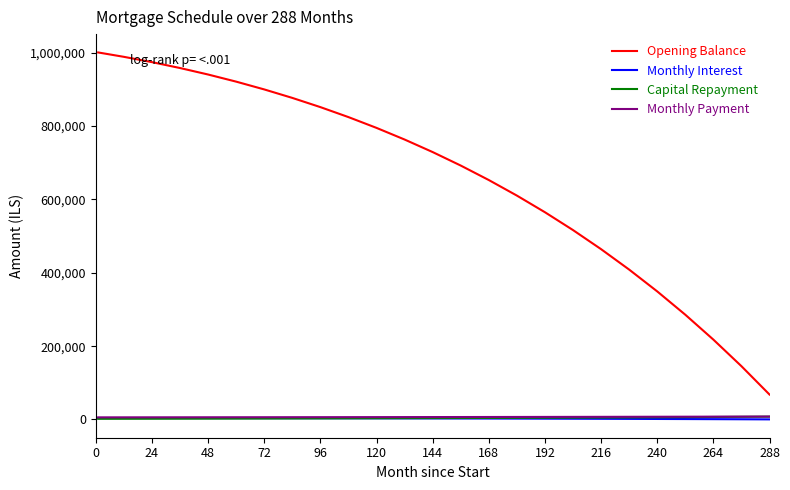

Which series has the largest total across all categories?

Opening Balance